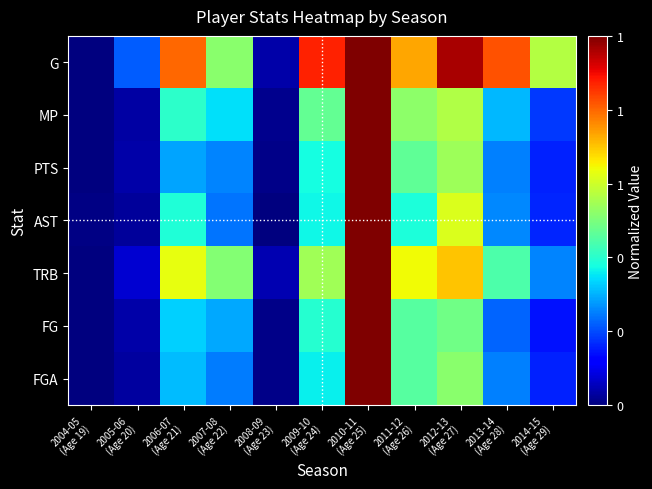

Reading left to right, what are all the values shown in this chart?

G: 2004-05
(Age 19)=0.0	2005-06
(Age 20)=0.2	2006-07
(Age 21)=0.8	2007-08
(Age 22)=0.5	2008-09
(Age 23)=0.0	2009-10
(Age 24)=0.9	2010-11
(Age 25)=1.0	2011-12
(Age 26)=0.7	2012-13
(Age 27)=1.0	2013-14
(Age 28)=0.8	2014-15
(Age 29)=0.6
MP: 2004-05
(Age 19)=0.0	2005-06
(Age 20)=0.0	2006-07
(Age 21)=0.4	2007-08
(Age 22)=0.3	2008-09
(Age 23)=0.0	2009-10
(Age 24)=0.5	2010-11
(Age 25)=1.0	2011-12
(Age 26)=0.5	2012-13
(Age 27)=0.6	2013-14
(Age 28)=0.3	2014-15
(Age 29)=0.2
PTS: 2004-05
(Age 19)=0.0	2005-06
(Age 20)=0.0	2006-07
(Age 21)=0.3	2007-08
(Age 22)=0.3	2008-09
(Age 23)=0.0	2009-10
(Age 24)=0.4	2010-11
(Age 25)=1.0	2011-12
(Age 26)=0.5	2012-13
(Age 27)=0.5	2013-14
(Age 28)=0.3	2014-15
(Age 29)=0.2
AST: 2004-05
(Age 19)=0.0	2005-06
(Age 20)=0.0	2006-07
(Age 21)=0.4	2007-08
(Age 22)=0.2	2008-09
(Age 23)=0.0	2009-10
(Age 24)=0.4	2010-11
(Age 25)=1.0	2011-12
(Age 26)=0.4	2012-13
(Age 27)=0.6	2013-14
(Age 28)=0.3	2014-15
(Age 29)=0.2
TRB: 2004-05
(Age 19)=0.0	2005-06
(Age 20)=0.1	2006-07
(Age 21)=0.6	2007-08
(Age 22)=0.5	2008-09
(Age 23)=0.0	2009-10
(Age 24)=0.5	2010-11
(Age 25)=1.0	2011-12
(Age 26)=0.6	2012-13
(Age 27)=0.7	2013-14
(Age 28)=0.4	2014-15
(Age 29)=0.3
FG: 2004-05
(Age 19)=0.0	2005-06
(Age 20)=0.0	2006-07
(Age 21)=0.3	2007-08
(Age 22)=0.3	2008-09
(Age 23)=0.0	2009-10
(Age 24)=0.4	2010-11
(Age 25)=1.0	2011-12
(Age 26)=0.5	2012-13
(Age 27)=0.5	2013-14
(Age 28)=0.2	2014-15
(Age 29)=0.1
FGA: 2004-05
(Age 19)=0.0	2005-06
(Age 20)=0.0	2006-07
(Age 21)=0.3	2007-08
(Age 22)=0.2	2008-09
(Age 23)=0.0	2009-10
(Age 24)=0.4	2010-11
(Age 25)=1.0	2011-12
(Age 26)=0.5	2012-13
(Age 27)=0.5	2013-14
(Age 28)=0.3	2014-15
(Age 29)=0.2